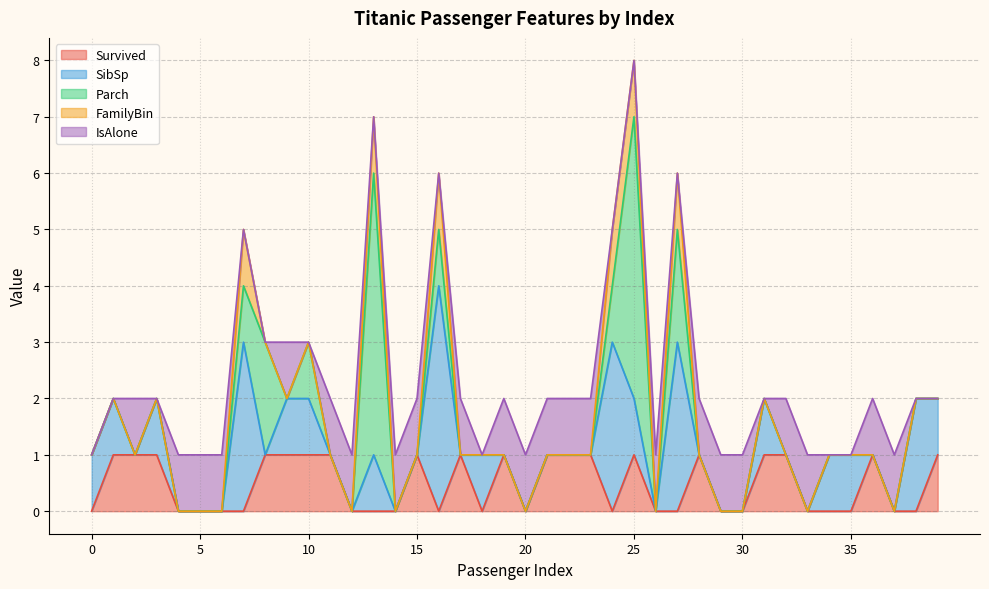

How many interior local valleys does the Parch series have?

2